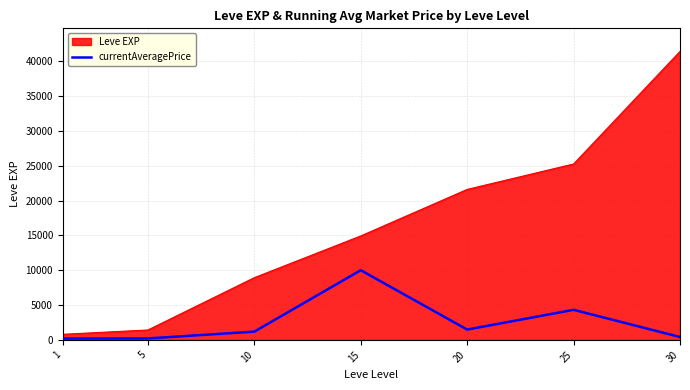

What is the difference between the maximum and minimum values in the Leve EXP series?

40610.0